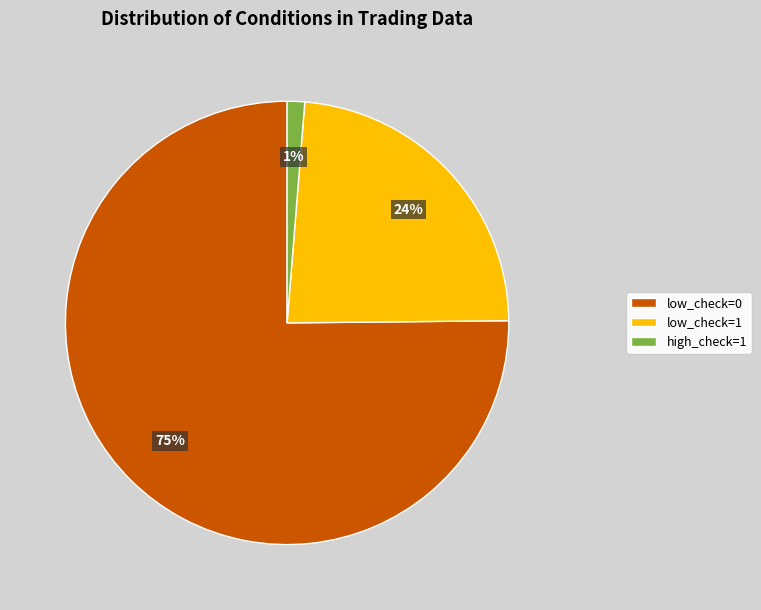

Which has a higher value, low_check=1 or low_check=0?

low_check=0